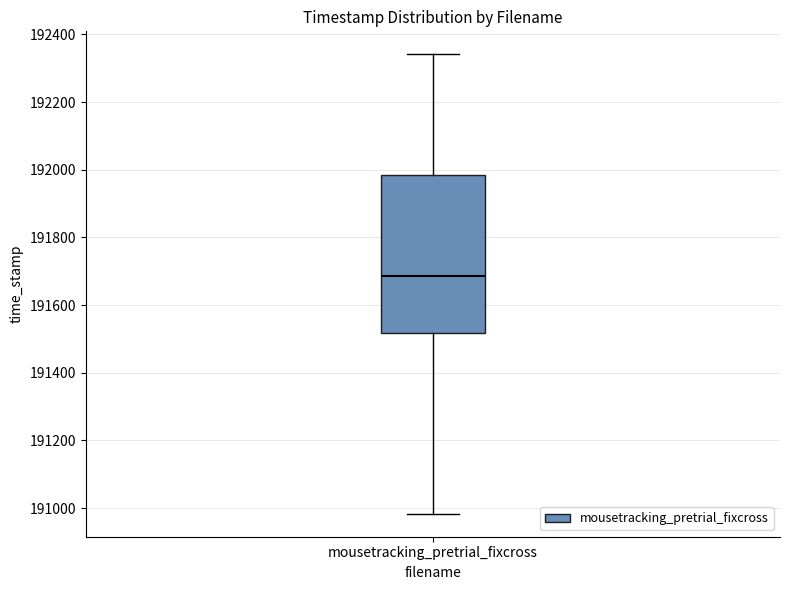

Read this box plot against the y-axis: the position of the median line, the range covered by the box, and the ends of both whiskers. The values are not printed on the chart, so give them approximately, as read against the axis.

median 191680, box 191520 to 191980, whiskers 190980 to 192340